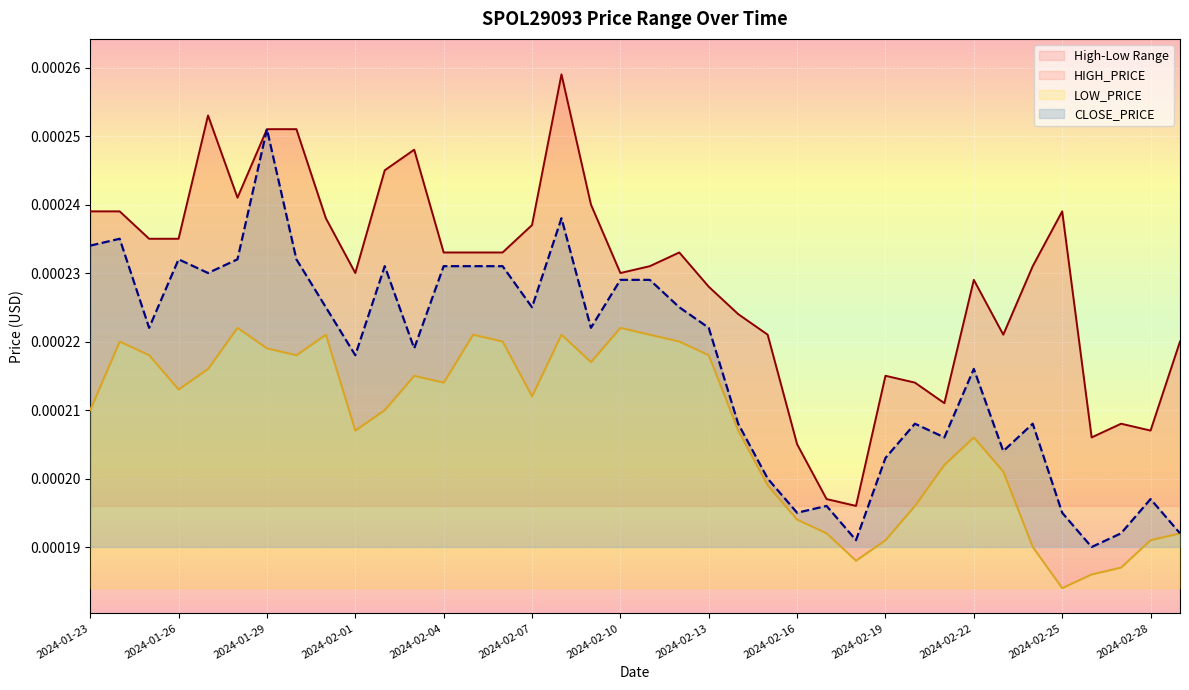

Which has a higher value, 2024-01-30 or 2024-02-23?

2024-01-30